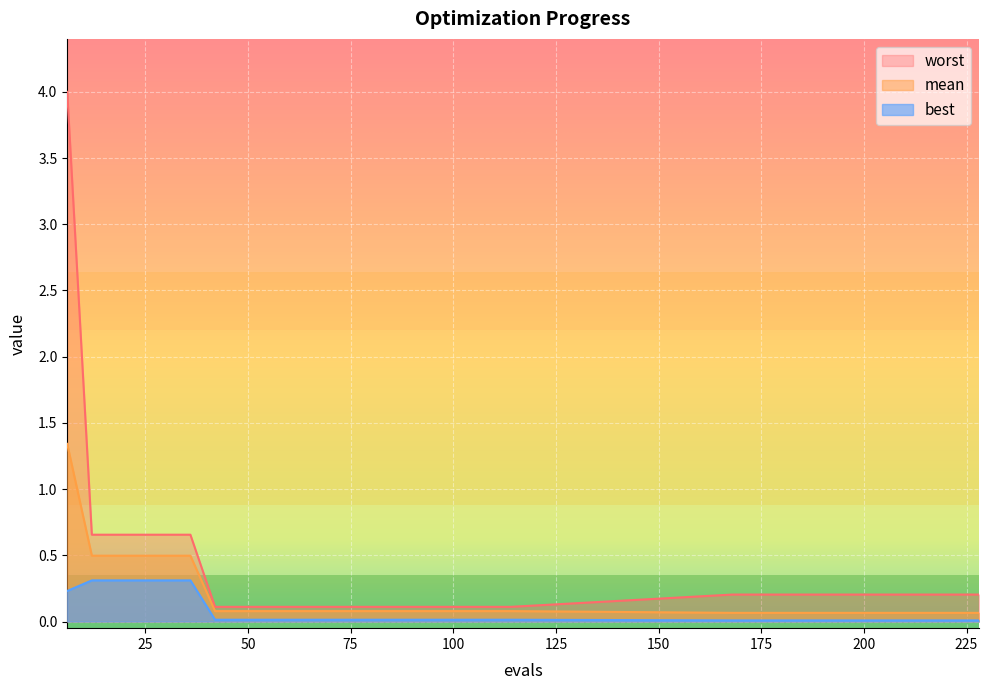

Reading left to right, what are all the values shown in this chart?

mean: 1.3	0.5	0.5	0.5	0.5	0.5	0.1	0.1	0.1	0.1	0.1	0.1	0.1	0.1	0.1	0.1	0.1	0.1	0.1	0.1	0.1	0.1	0.1	0.1	0.1	0.1	0.1	0.1	0.1	0.1
best: 0.2	0.3	0.3	0.3	0.3	0.3	0.0	0.0	0.0	0.0	0.0	0.0	0.0	0.0	0.0	0.0	0.0	0.0	0.0	0.0	0.0	0.0	0.0	0.0	0.0	0.0	0.0	0.0	0.0	0.0
worst: 4.0	0.7	0.7	0.7	0.7	0.7	0.1	0.1	0.1	0.1	0.1	0.1	0.1	0.1	0.1	0.1	0.1	0.1	0.1	0.2	0.2	0.2	0.2	0.2	0.2	0.2	0.2	0.2	0.2	0.2